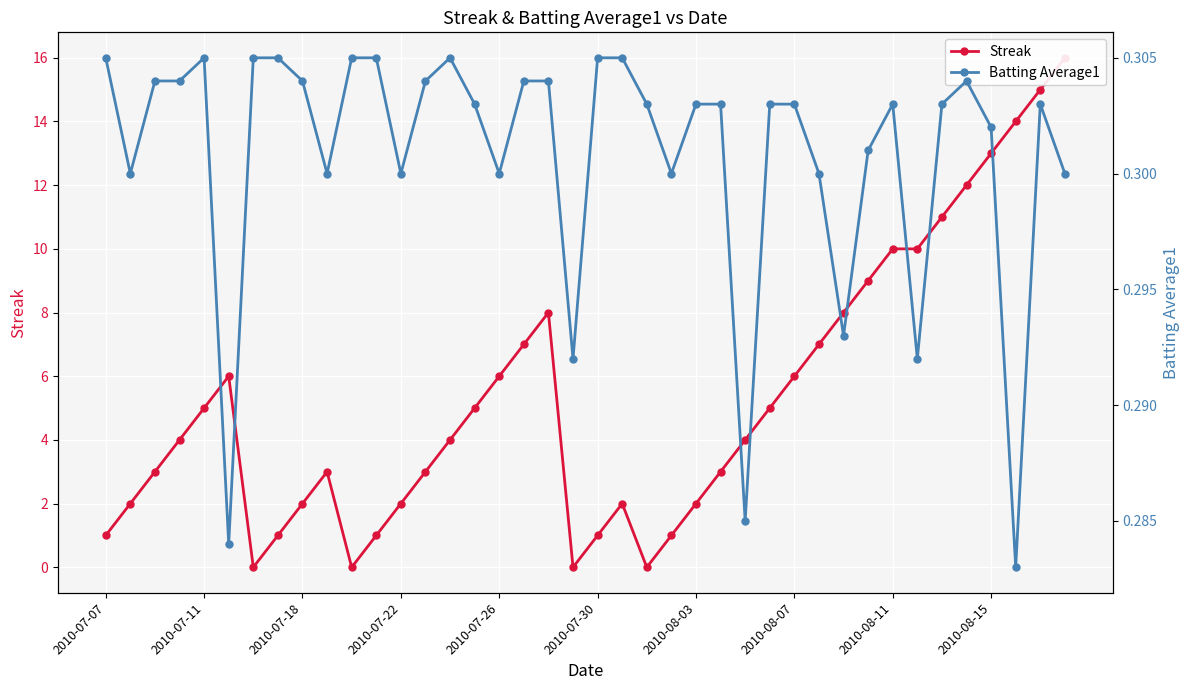

Between 2010-07-30 and 30, which series saw the biggest shift?

Streak